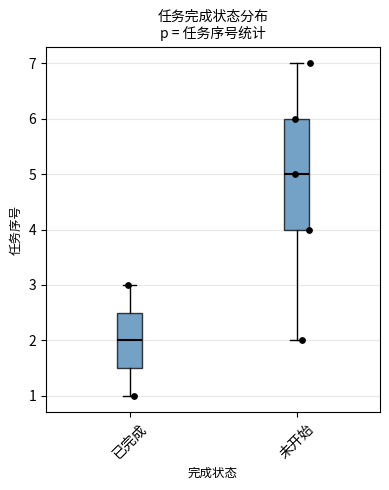

Which box has the lowest median line?

已完成